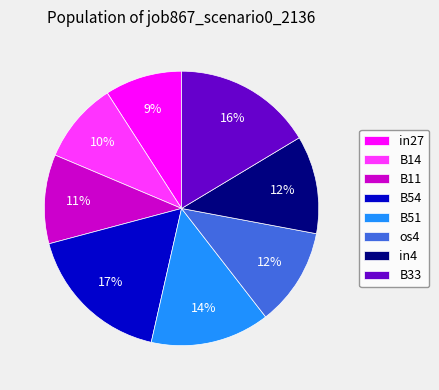

Between B33 and B14, which is larger?

B33